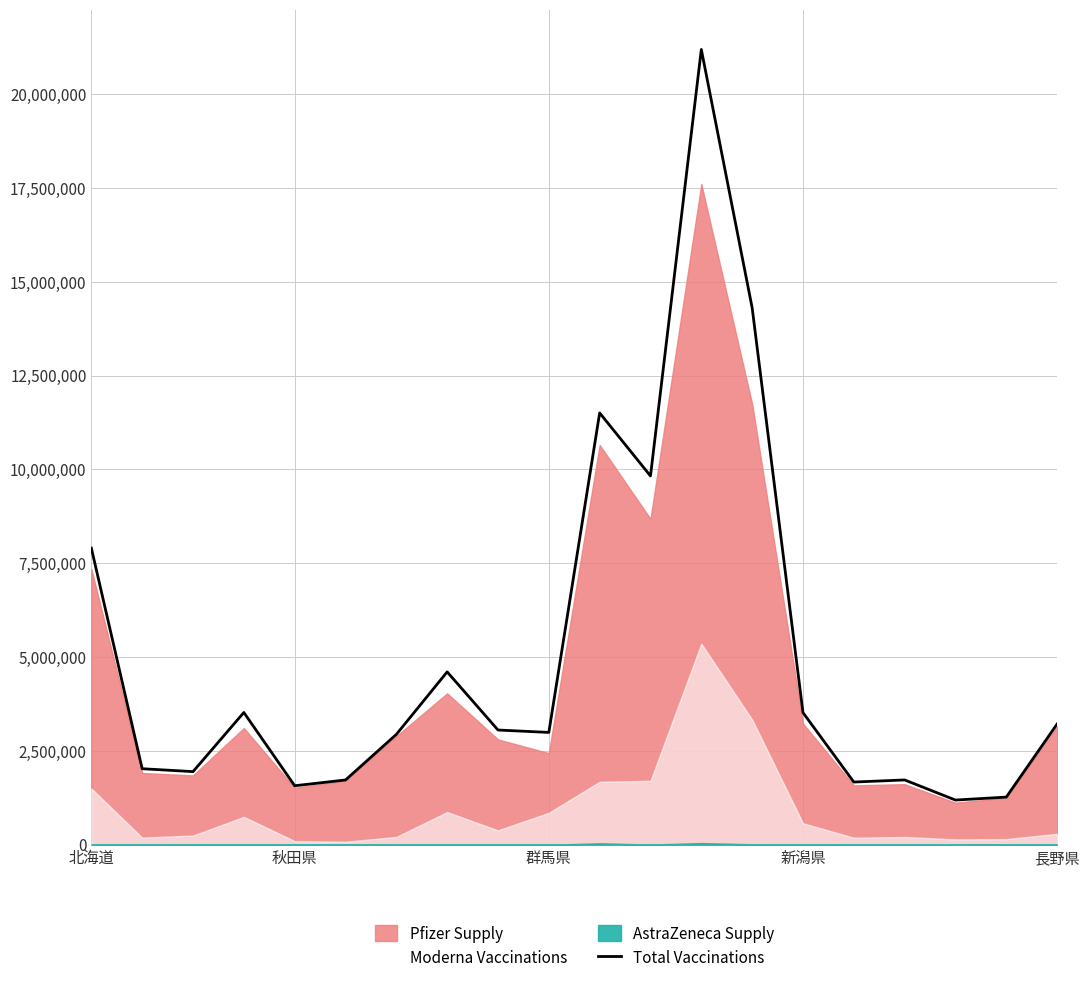

Reading left to right, list all the values displayed in this chart.

7901220	2024172	1947159	3523023	1570886	1724282	2938618	4604486	3055398	2991888	11504695	9825042	21189013	14307342	3519571	1669496	1725252	1189428	1268556	3216185